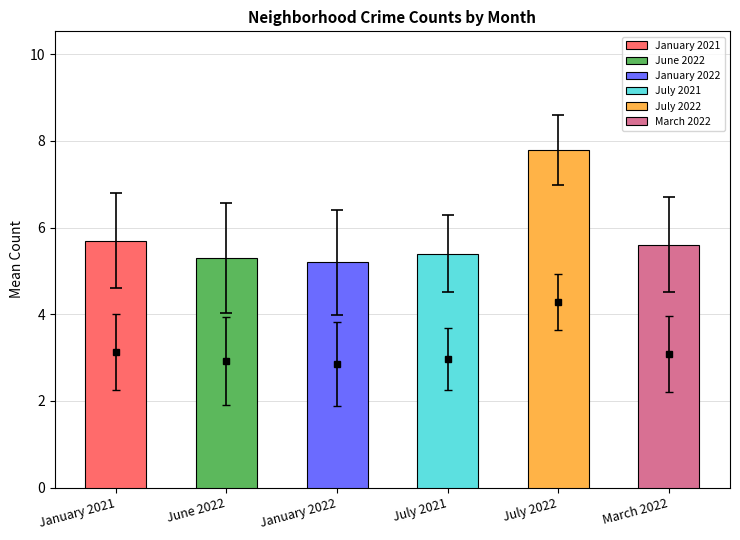

What is the smallest value displayed?

5.2